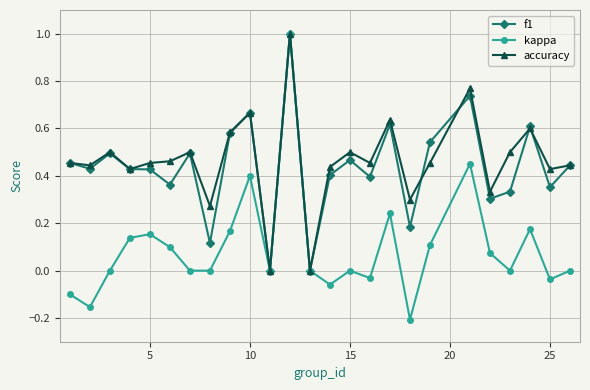

Which series has the widest spread of values?

kappa